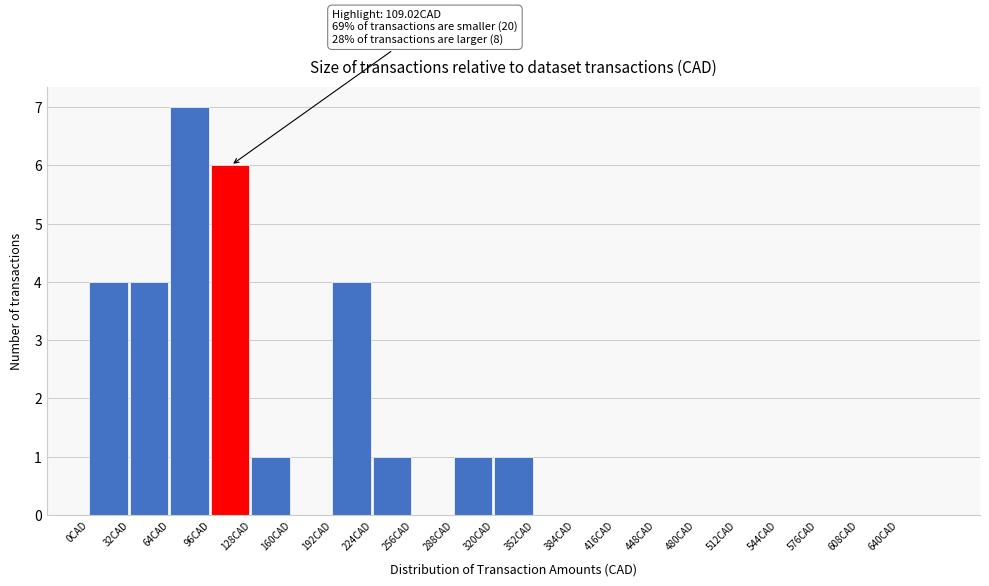

Which range on the x-axis has the tallest bar?

64 to 96